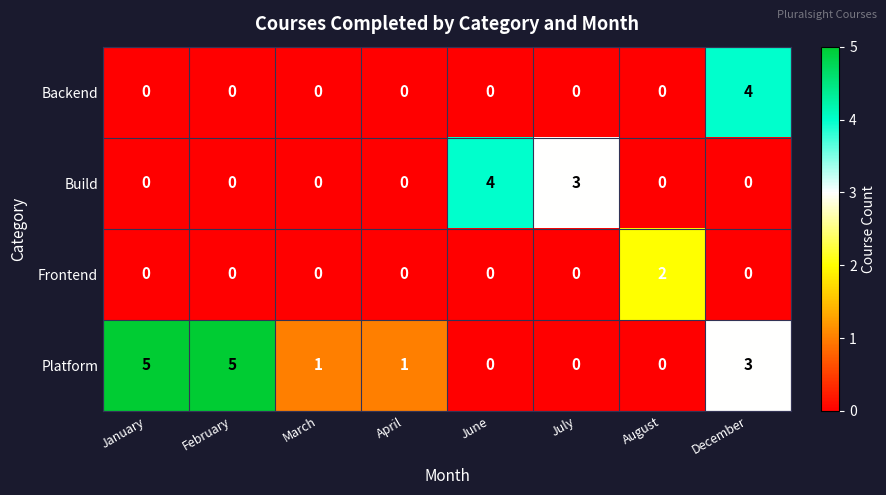

What is the sum of all Platform values?

15